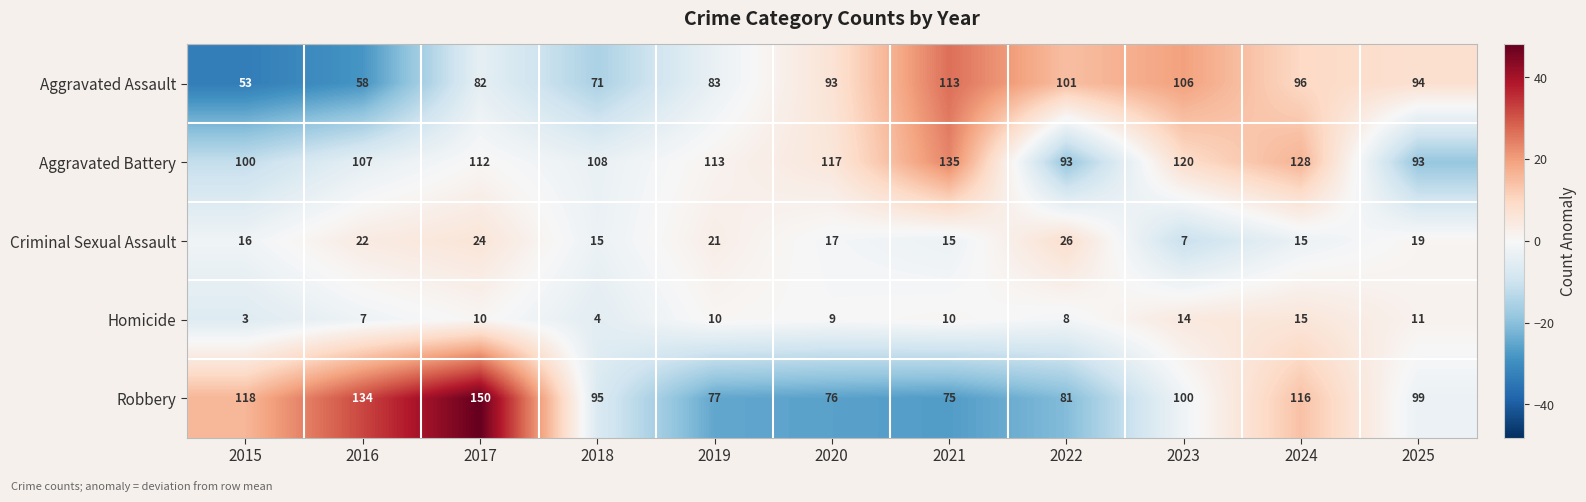

What is the sum of the Aggravated Battery values at 2021 and 2022?

228